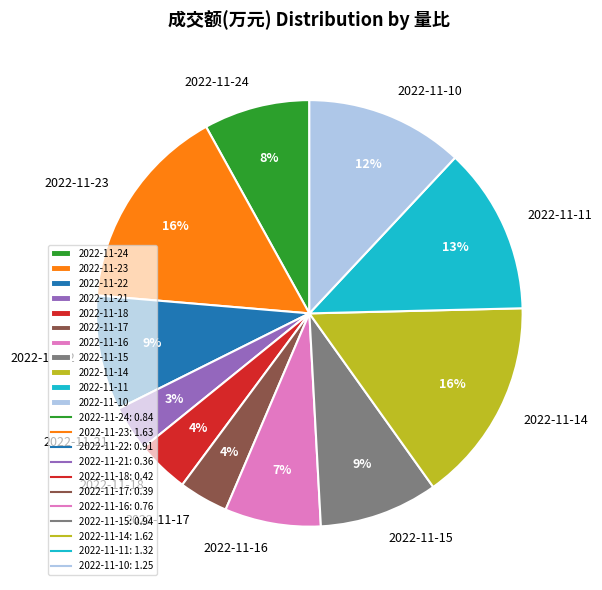

To the nearest percent, what is the combined percentage of 2022-11-16 and 2022-11-18?

11%